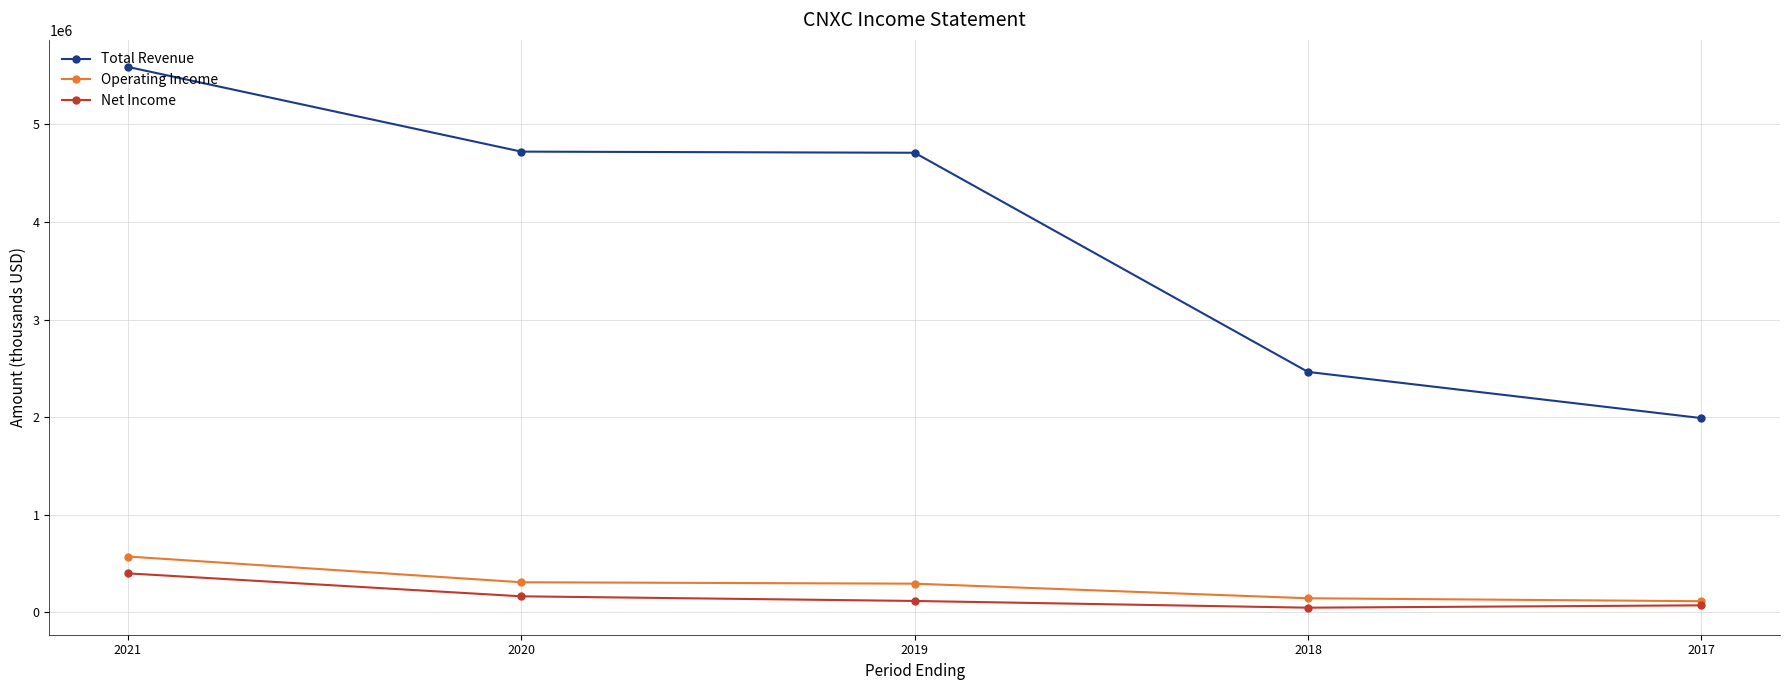

True or false: Net Income and Total Revenue cross at least once.

False